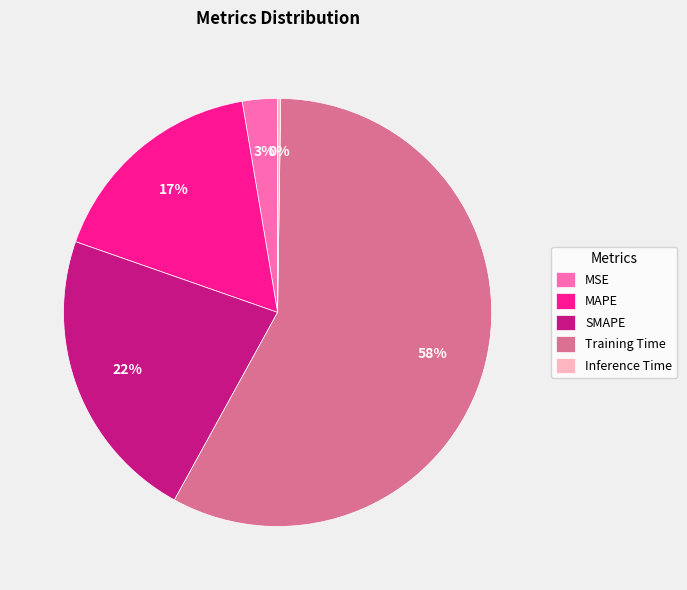

To the nearest percent, what percentage of the pie is MSE?

3%